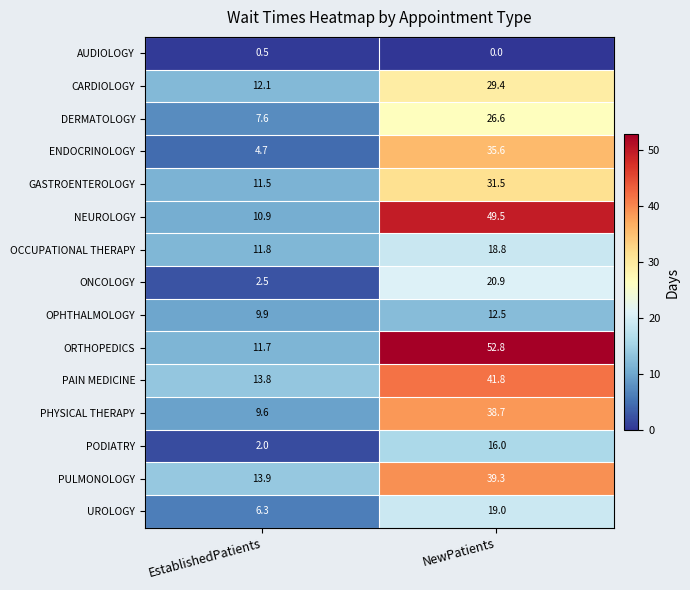

The NEUROLOGY series shows 49.5 at NewPatients. True or false?

True